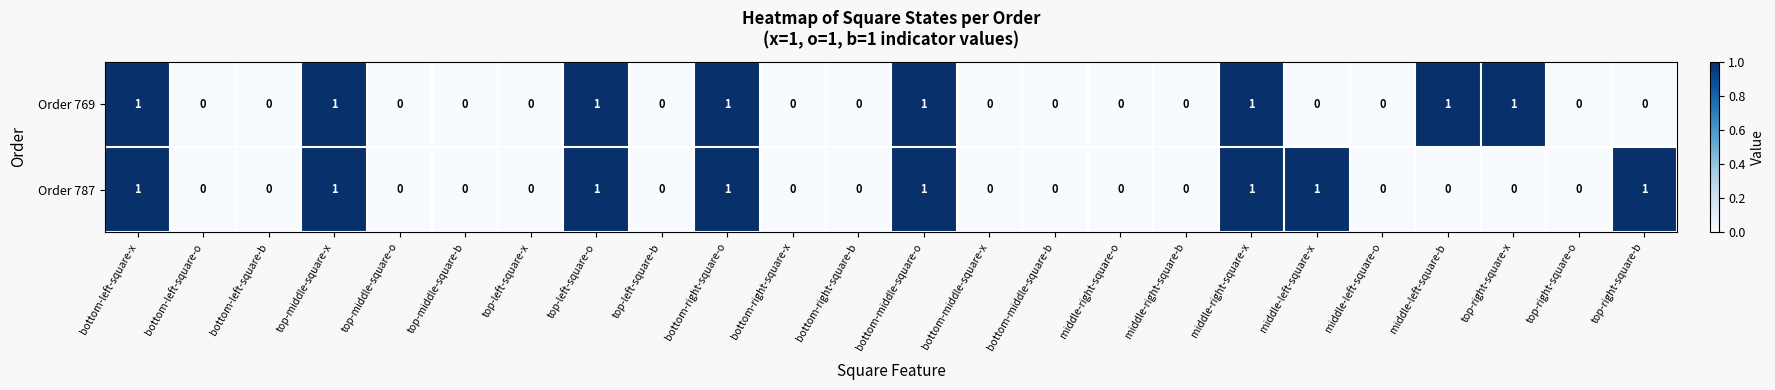

Is it true that Order 787 equals 1 at bottom-left-square-b?

False